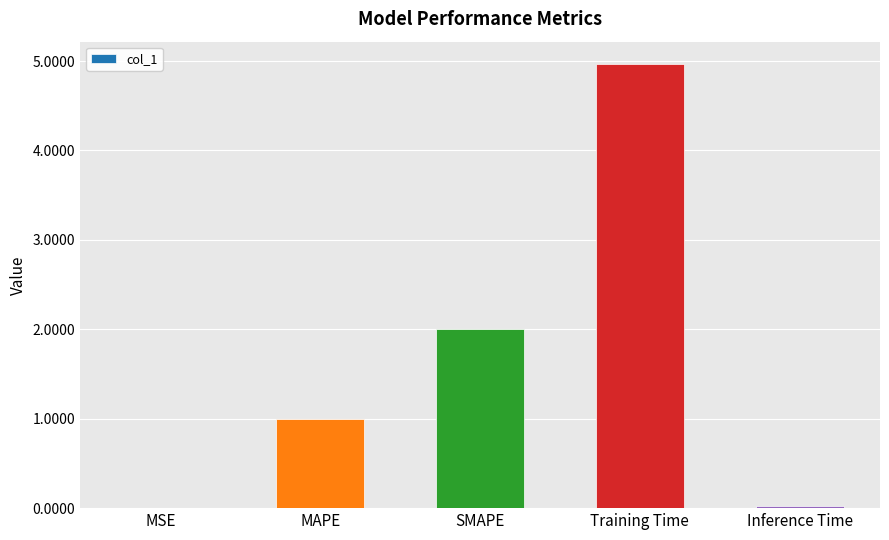

Which category has the highest value across all series?

Training Time